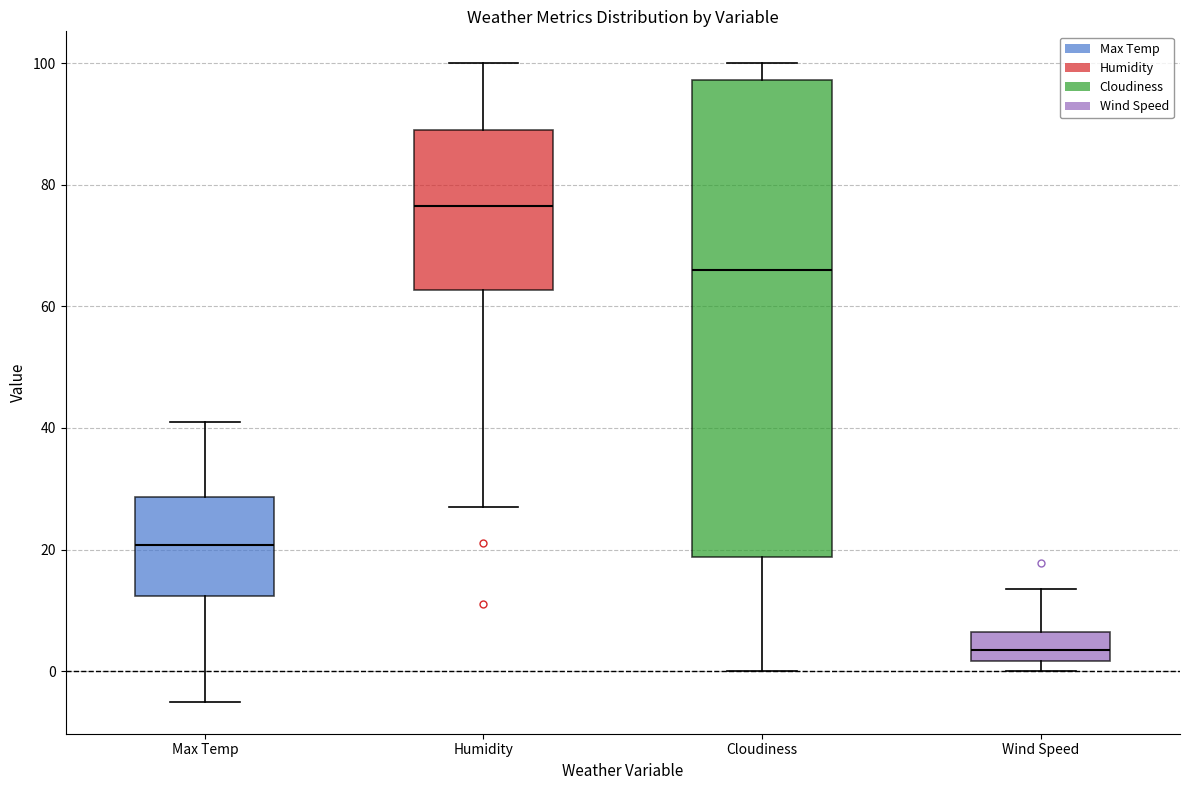

Which box's median line is the highest?

Humidity